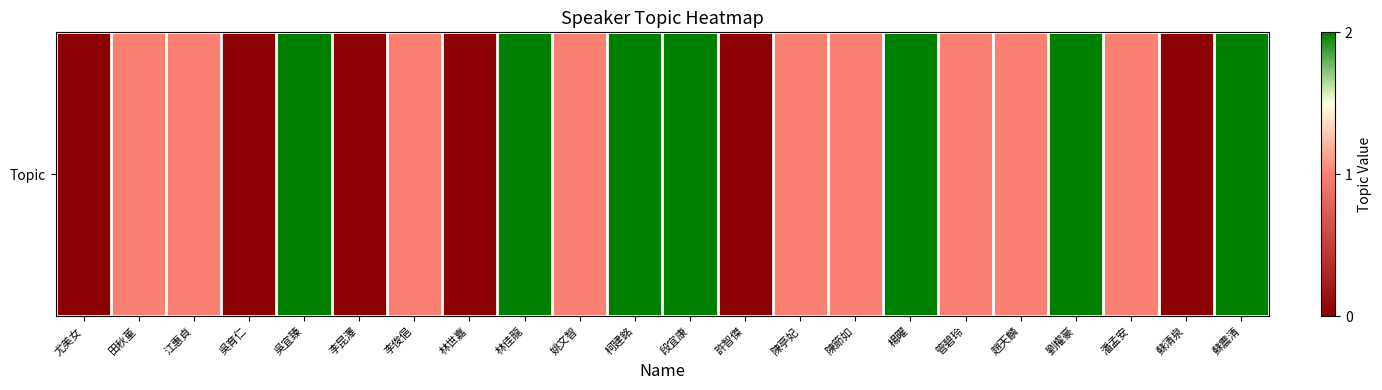

What is the difference between the maximum and minimum values?

2